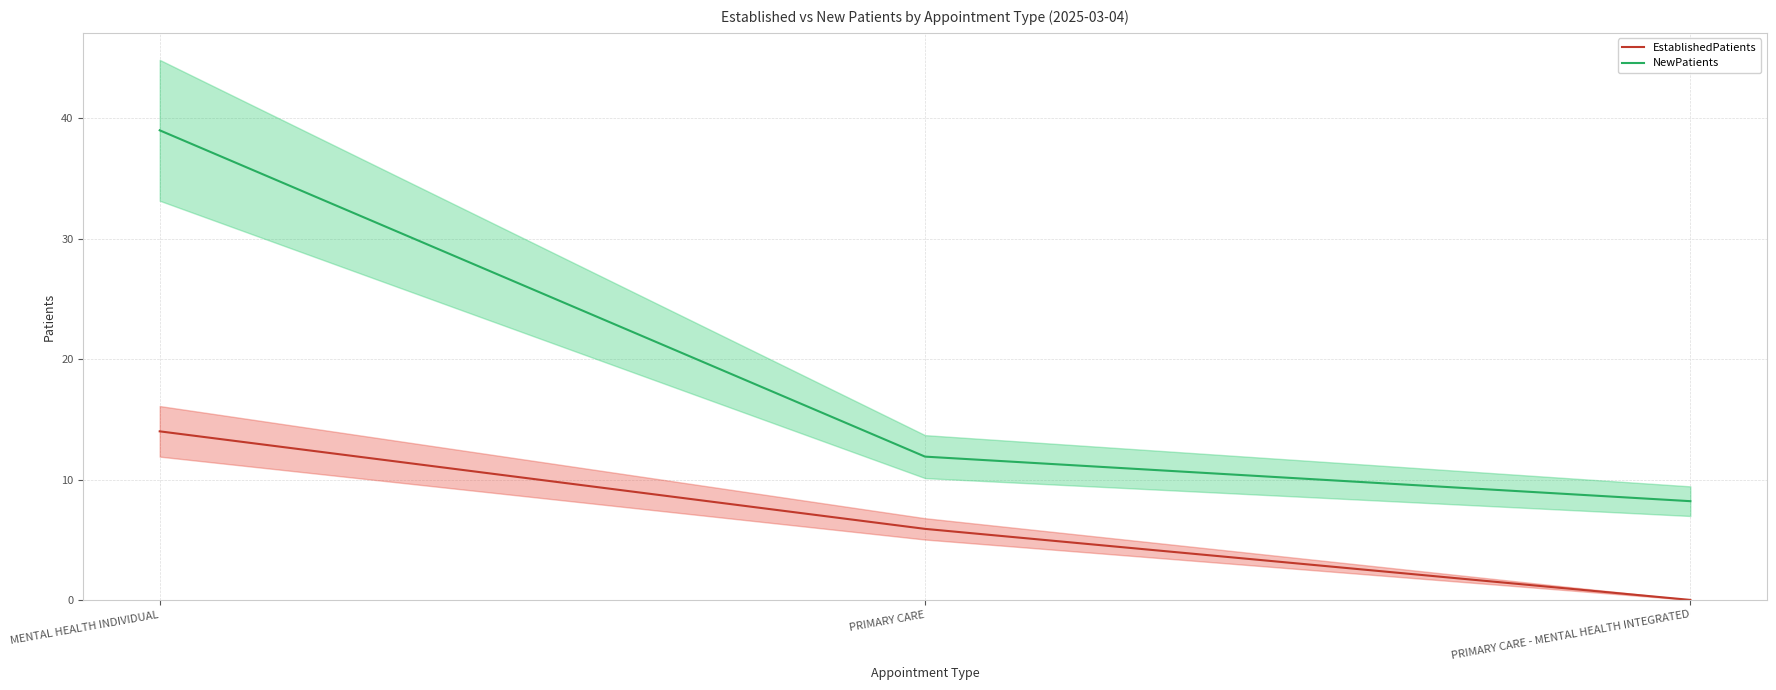

Which has a higher value, PRIMARY CARE - MENTAL HEALTH INTEGRATED or MENTAL HEALTH INDIVIDUAL?

MENTAL HEALTH INDIVIDUAL